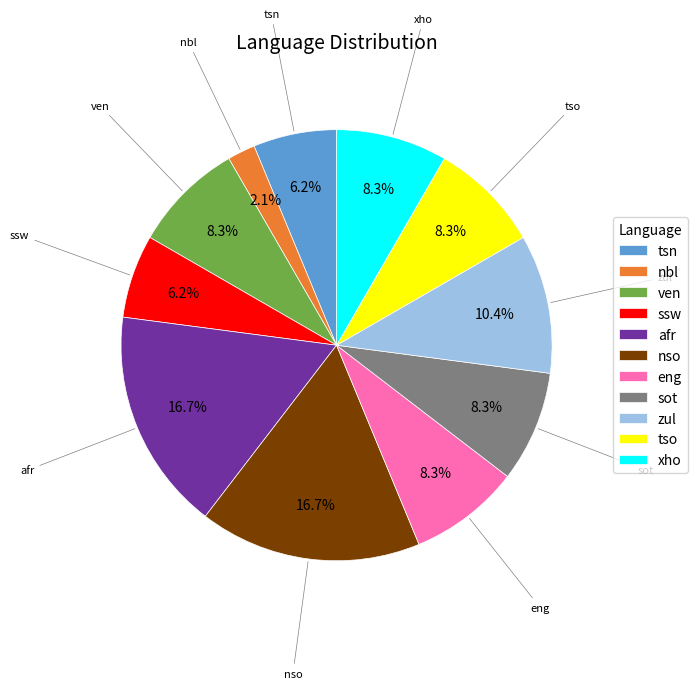

To the nearest percent, what is the average slice percentage?

9%